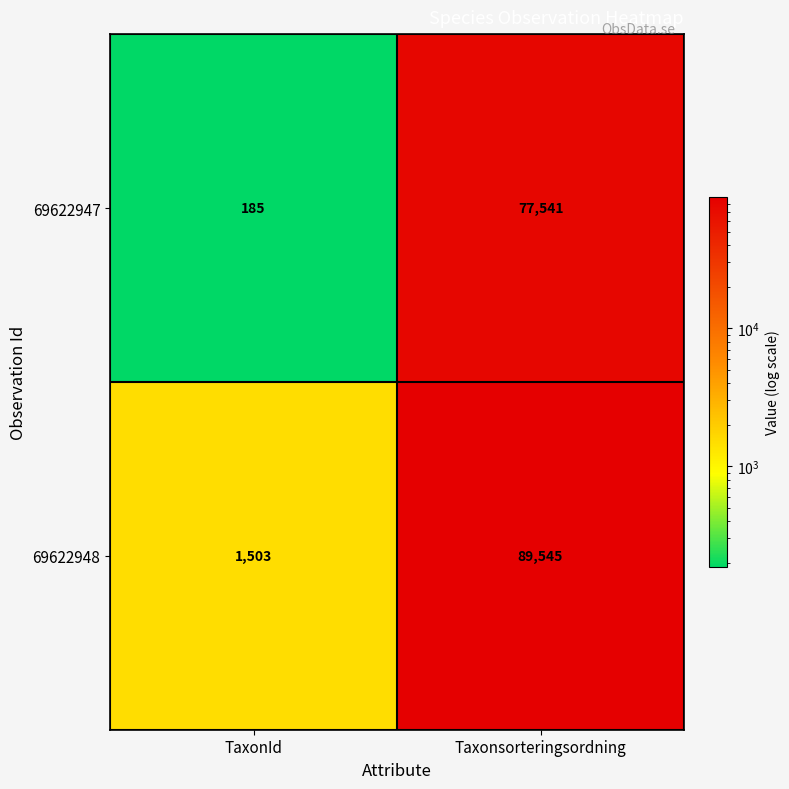

Is it true that 69622947 equals 325 at TaxonId?

False